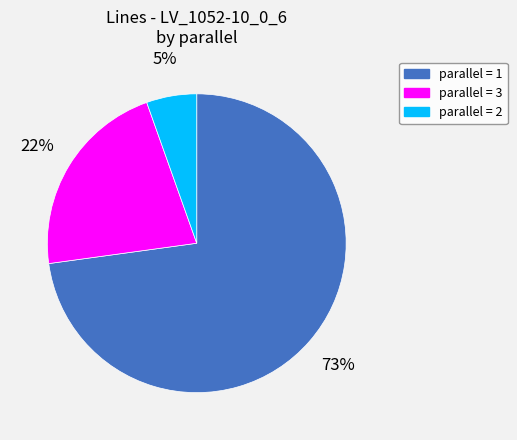

Does any single category account for the majority?

Yes